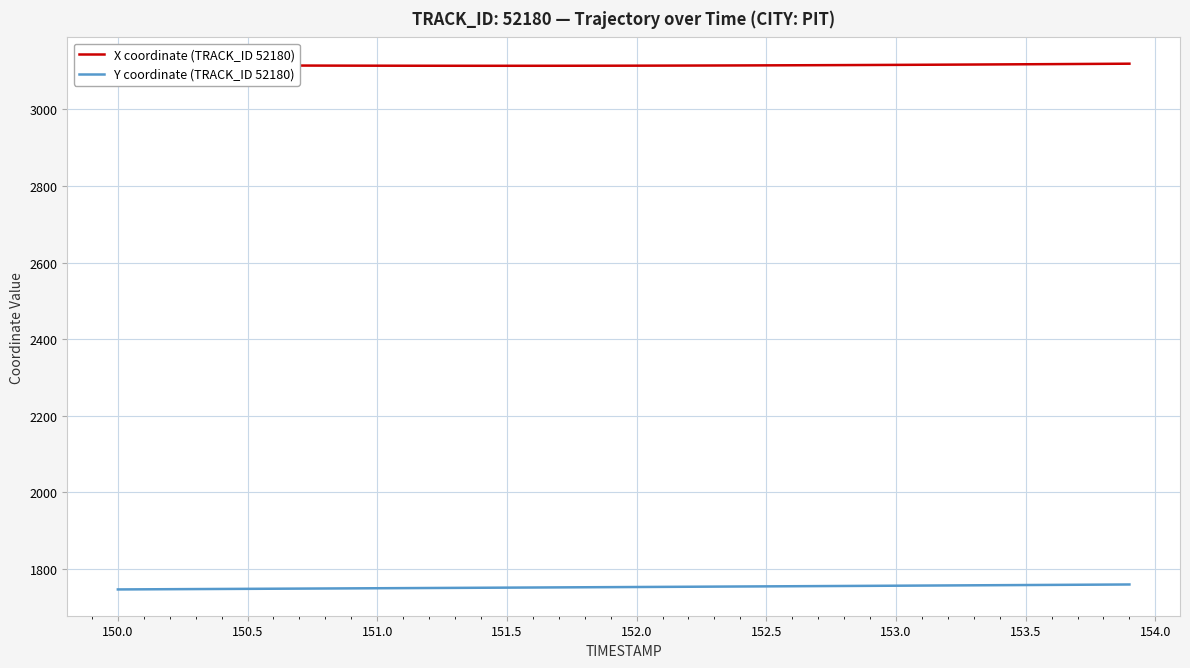

What is the minimum value for Y coordinate (TRACK_ID 52180)?

1745.7